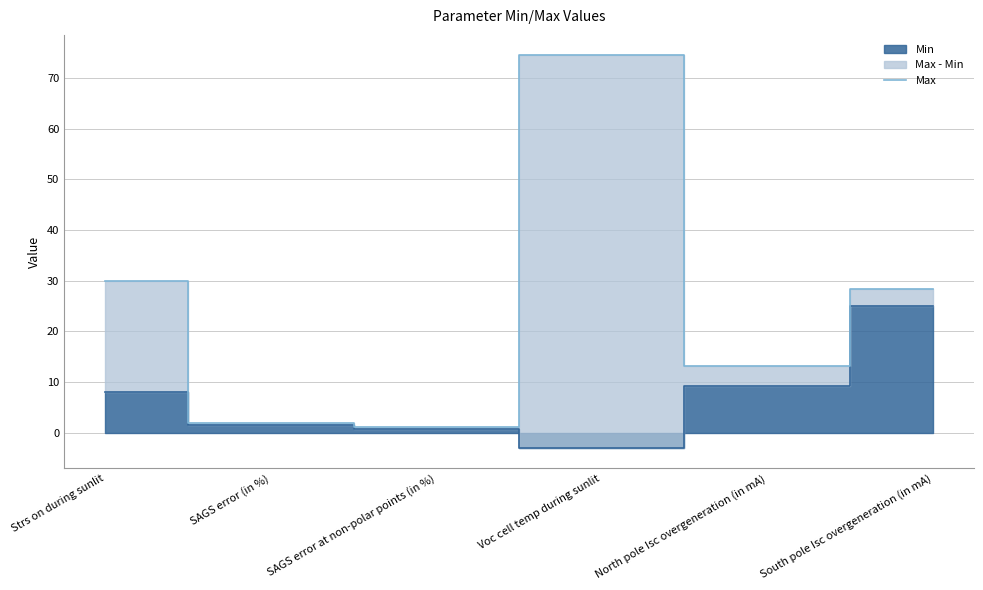

List the labels in order of value, largest first.

Voc cell temp during sunlit, Strs on during sunlit, South pole Isc overgeneration (in mA), North pole Isc overgeneration (in mA), SAGS error (in %), SAGS error at non-polar points (in %)